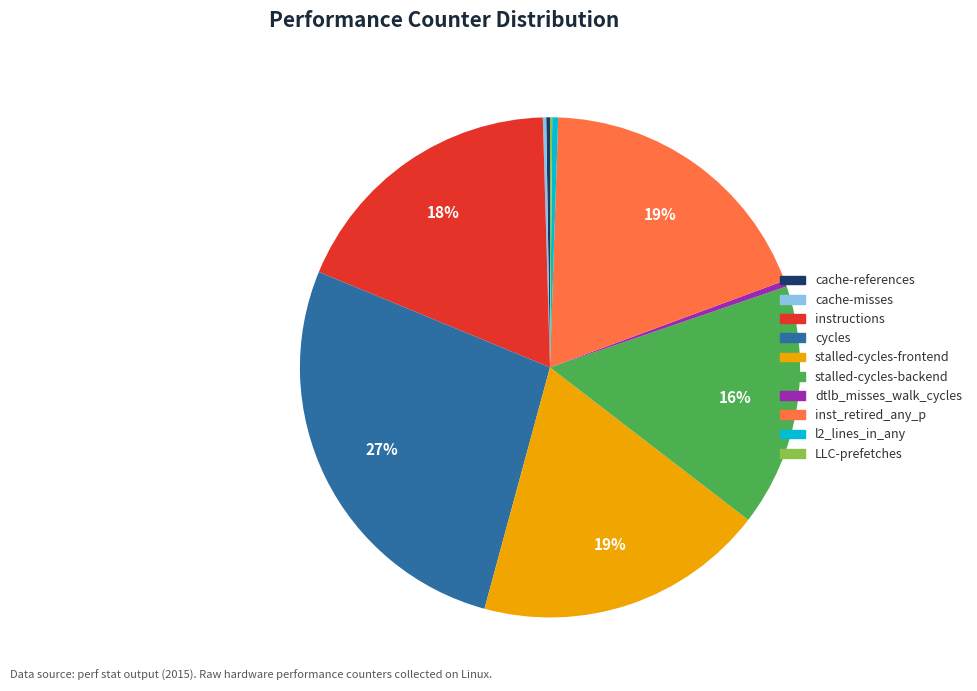

Between inst_retired_any_p and l2_lines_in_any, which is larger?

inst_retired_any_p